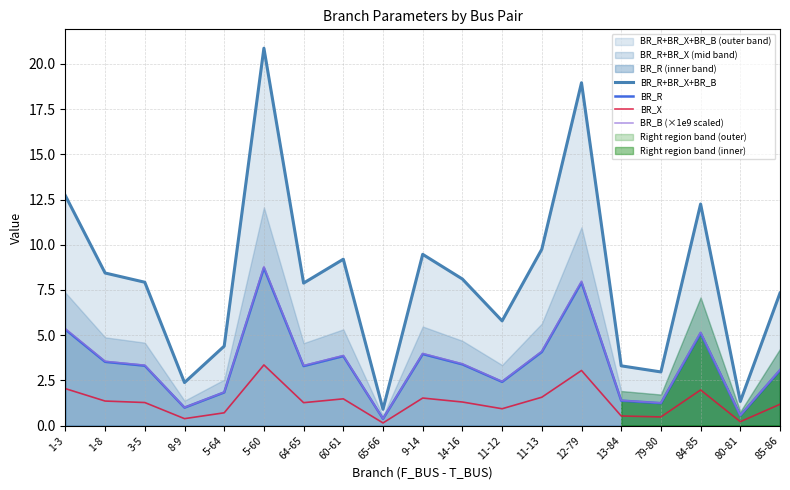

True or false: BR_X and BR_B (×1e9 scaled) cross at least once.

False